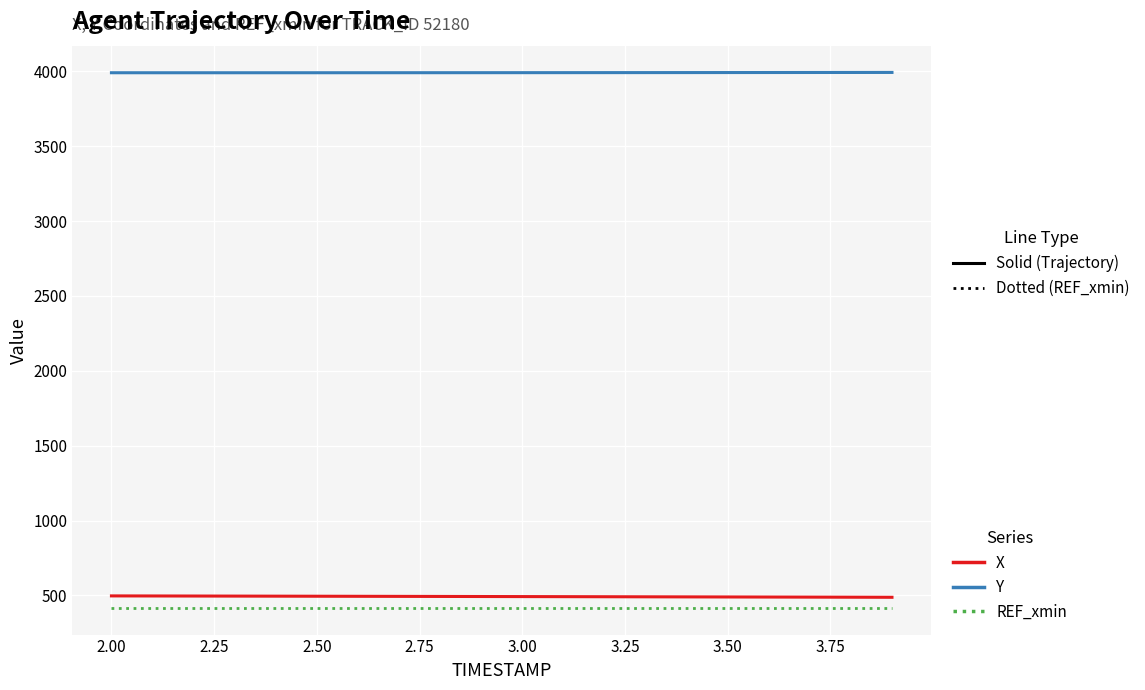

Which series has the largest total across all categories?

Y